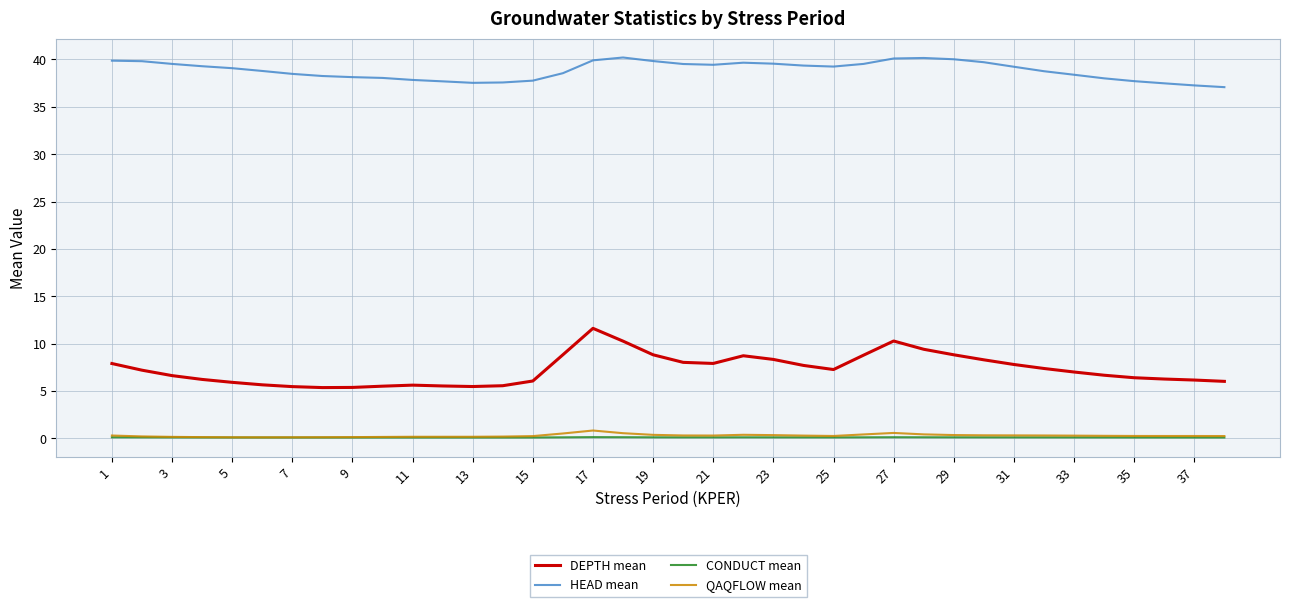

What are all the series names shown in the legend?

DEPTH mean, HEAD mean, CONDUCT mean, QAQFLOW mean